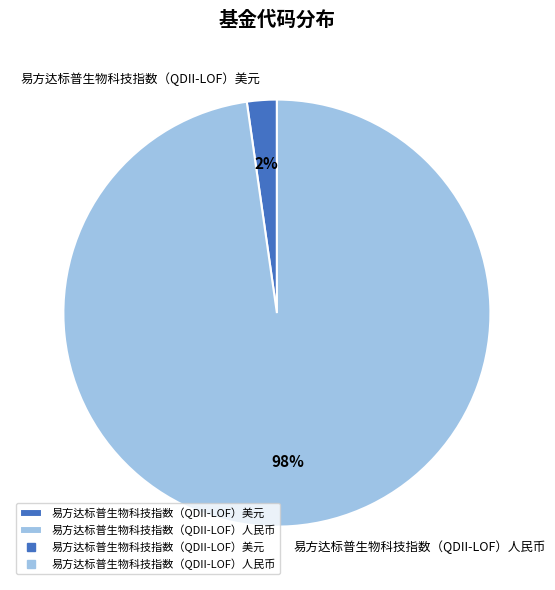

Which category accounts for the majority?

易方达标普生物科技指数（QDII-LOF）人民币